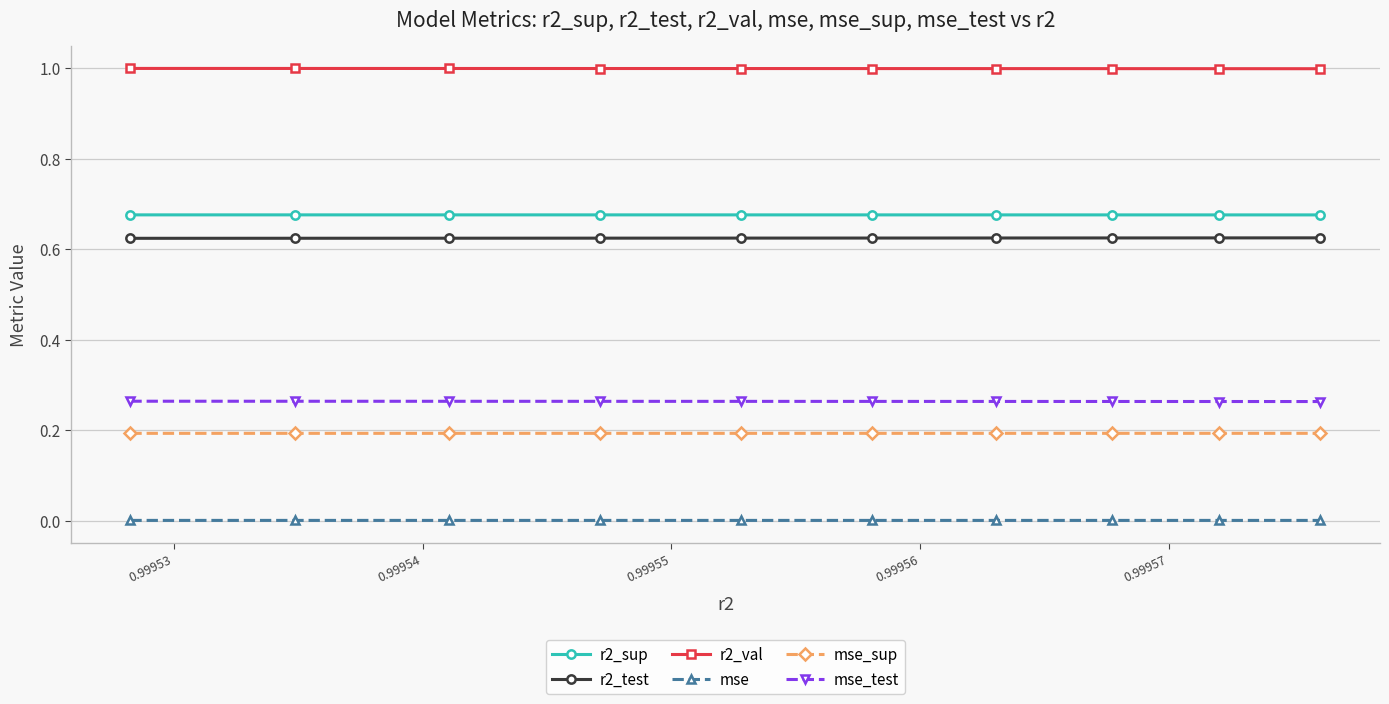

What is the average value of the mse_sup series?

0.2